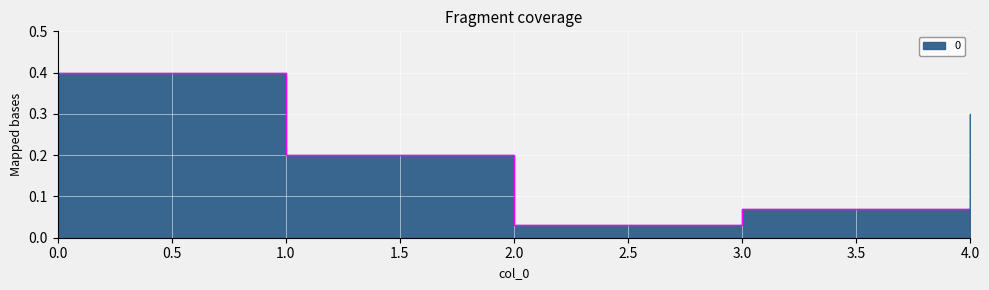

What is the sum of all values?

1.0